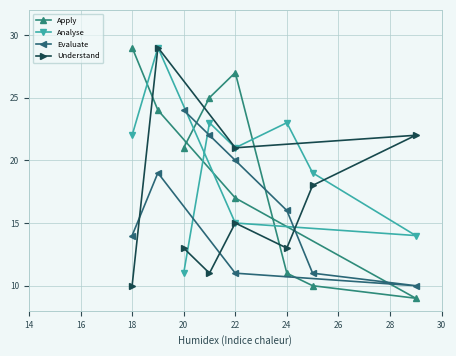

Reading left to right, list all the values displayed in this chart.

Apply: 21	25	27	11	10	9	17	24	29
Analyse: 11	23	21	23	19	14	15	29	22
Evaluate: 24	22	20	16	11	10	11	19	14
Understand: 13	11	15	13	18	22	21	29	10